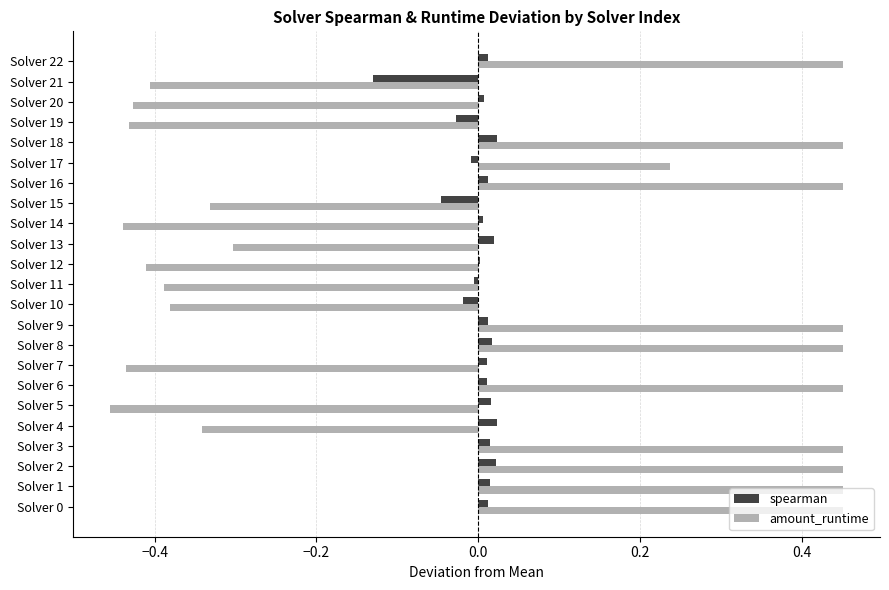

How many values in amount_runtime are above zero?

11